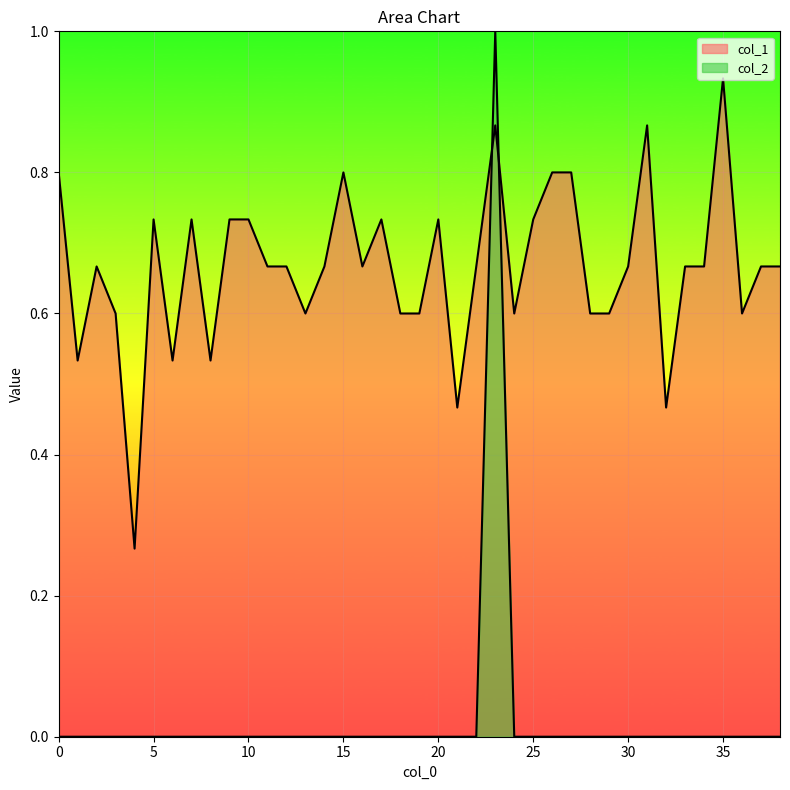

Count the col_2 values in the range 0 to 1.

39